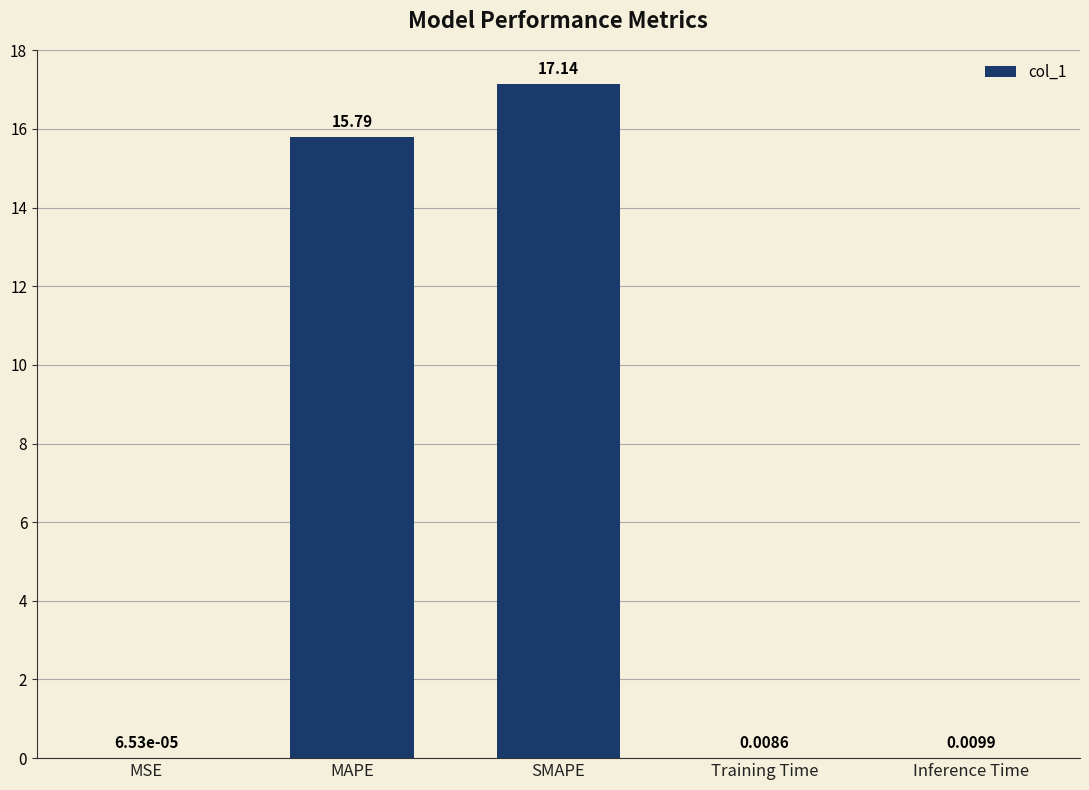

What is the sum of all values?

33.0